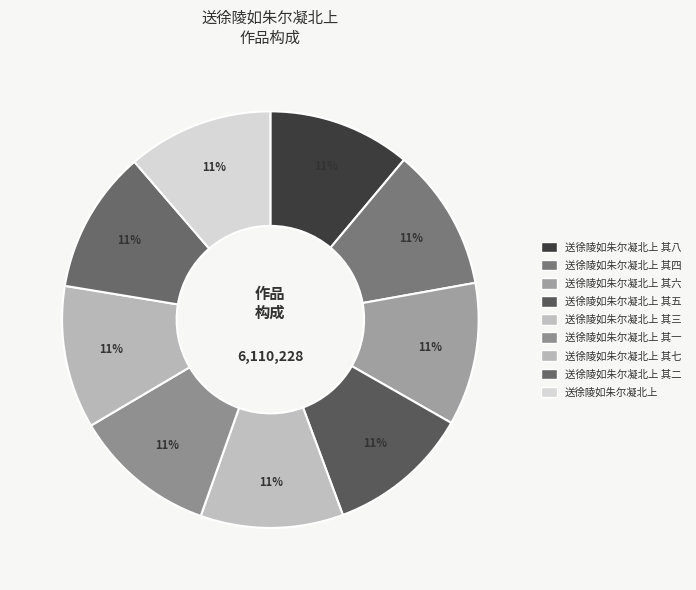

How many slices are in this pie chart?

9